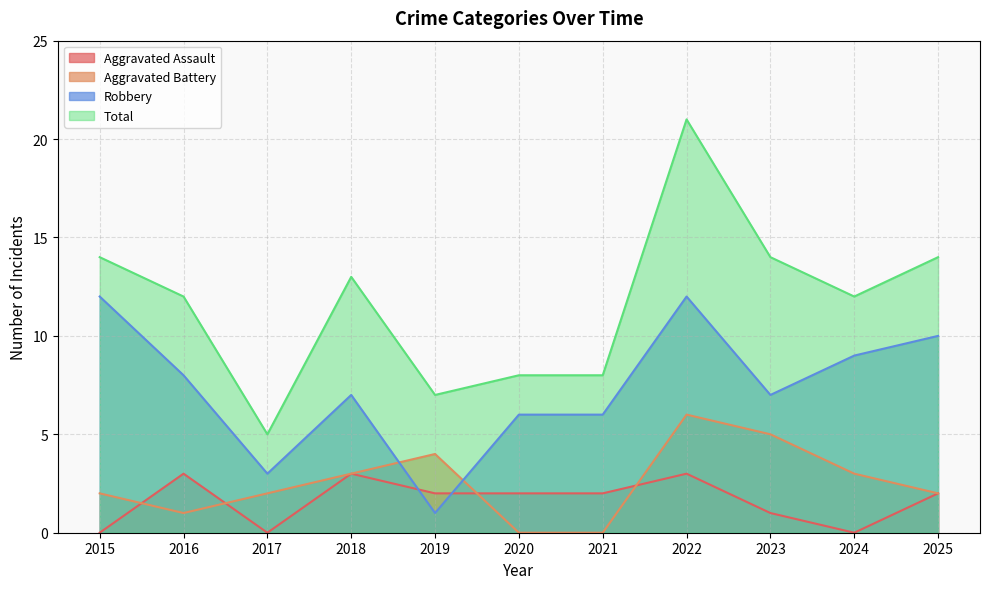

At which label does Aggravated Battery first exceed 2?

2018